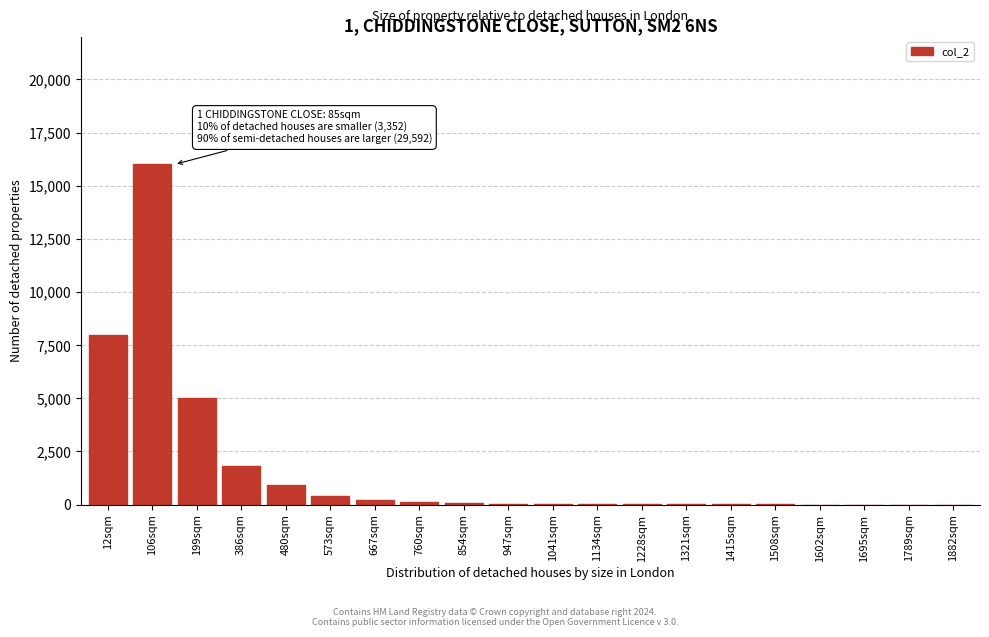

What is the sum of all values?

32586